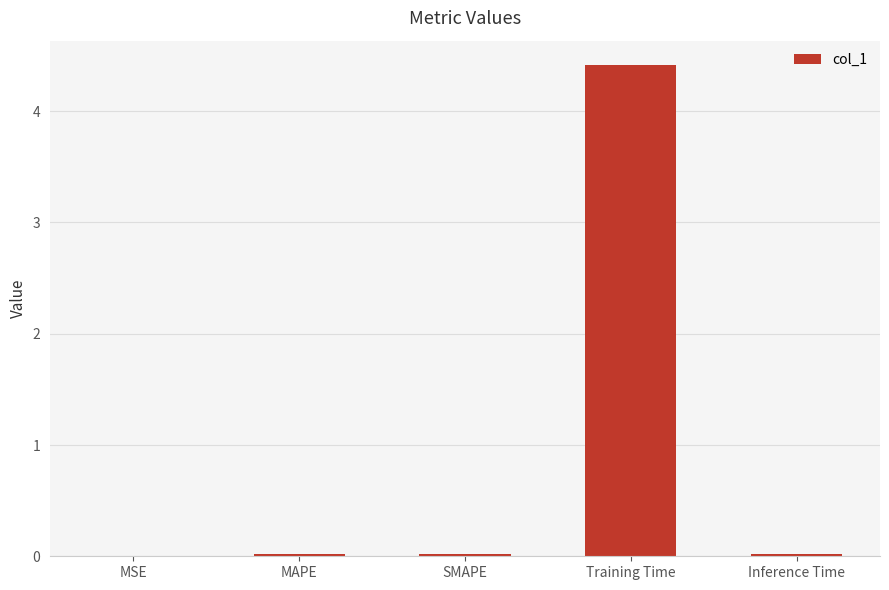

What is the average value?

0.9